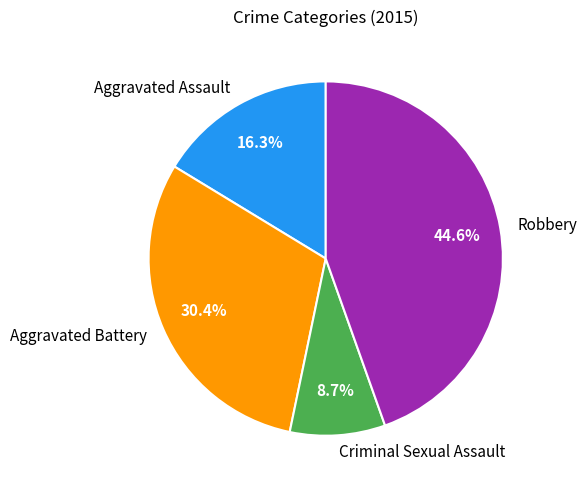

What percentage do Robbery and Aggravated Assault together represent?

60.9%